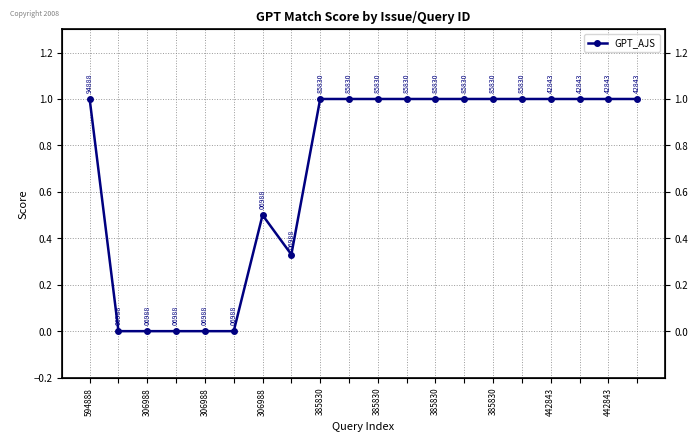

Does the chart display data point markers on the line(s)?

Yes